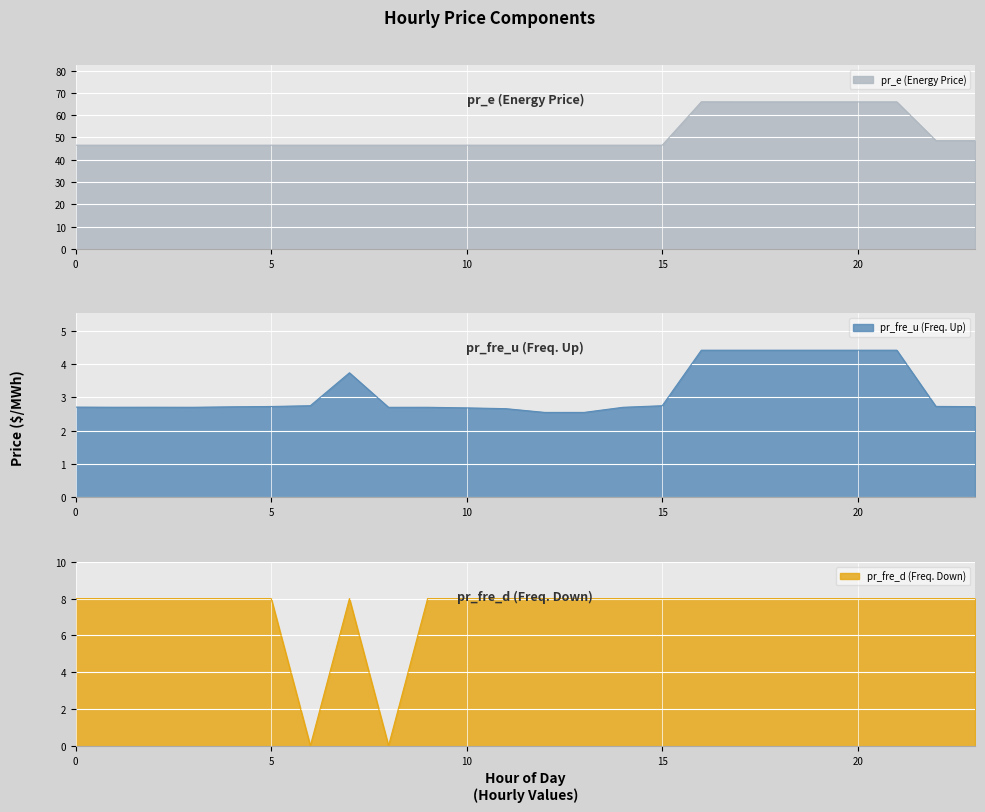

At which category does the chart reach its minimum across all series?

6